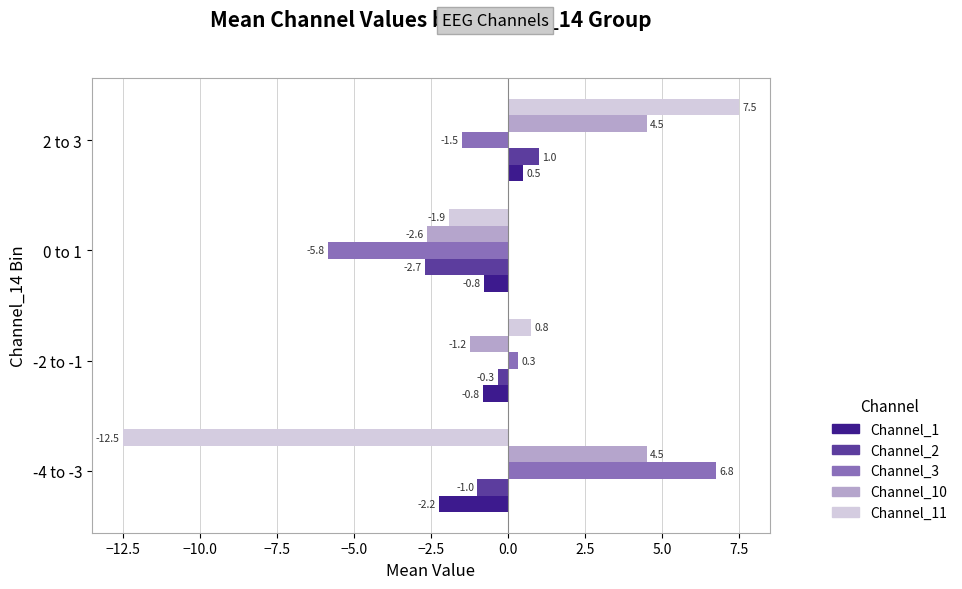

What is the greatest value displayed?

7.5